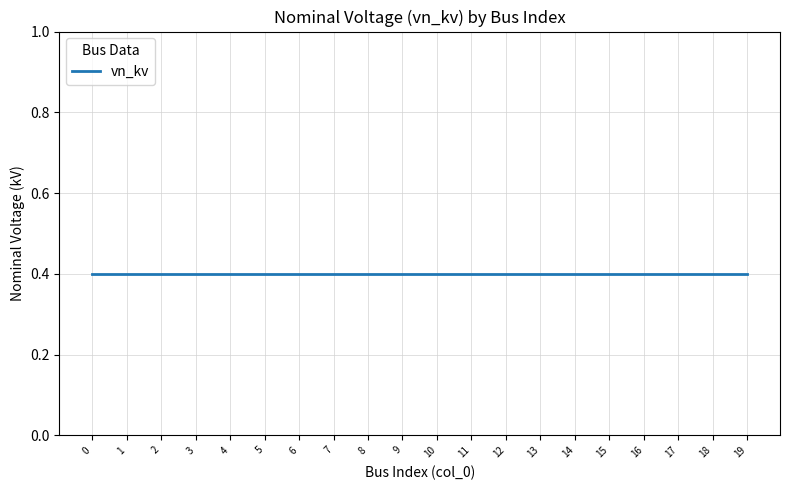

Does the chart display data point markers on the line(s)?

No